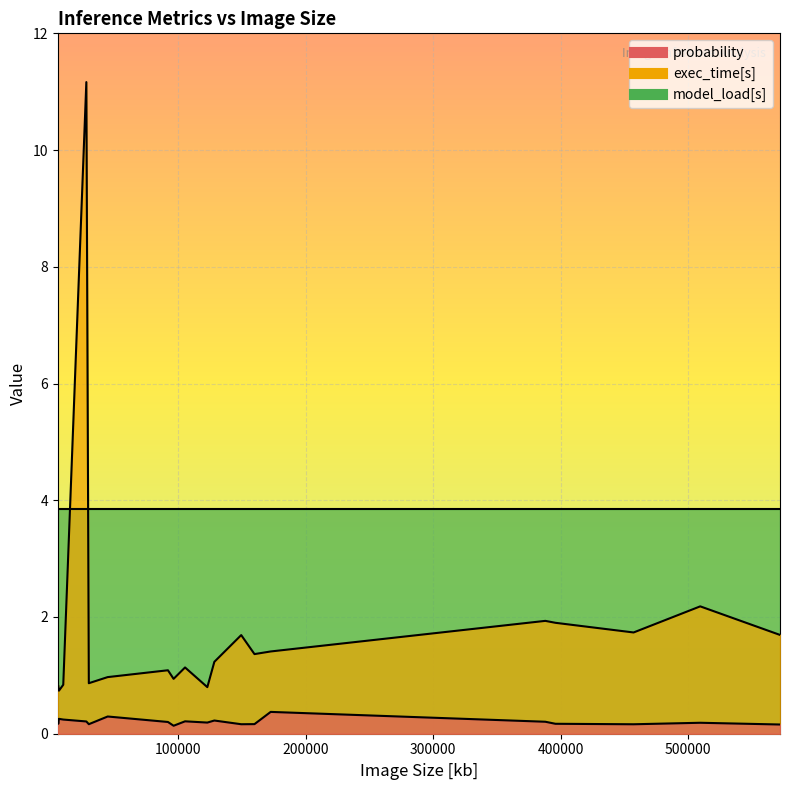

The value of probability at 14 is 0.1. True or false?

True